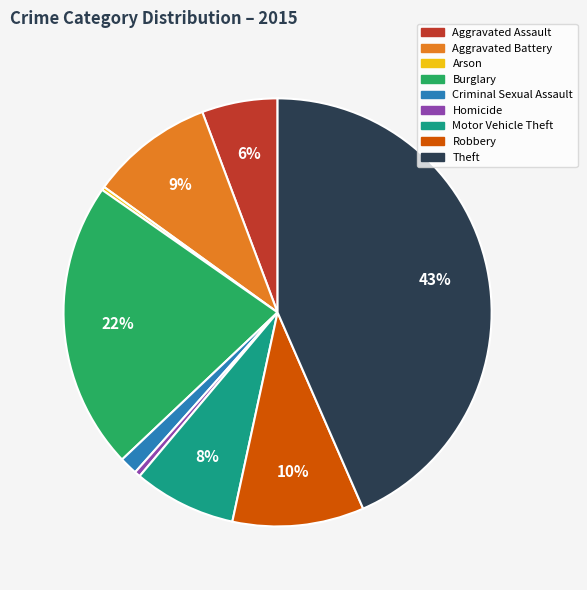

What is the ratio of the value at Motor Vehicle Theft to the value at Burglary?

0.4